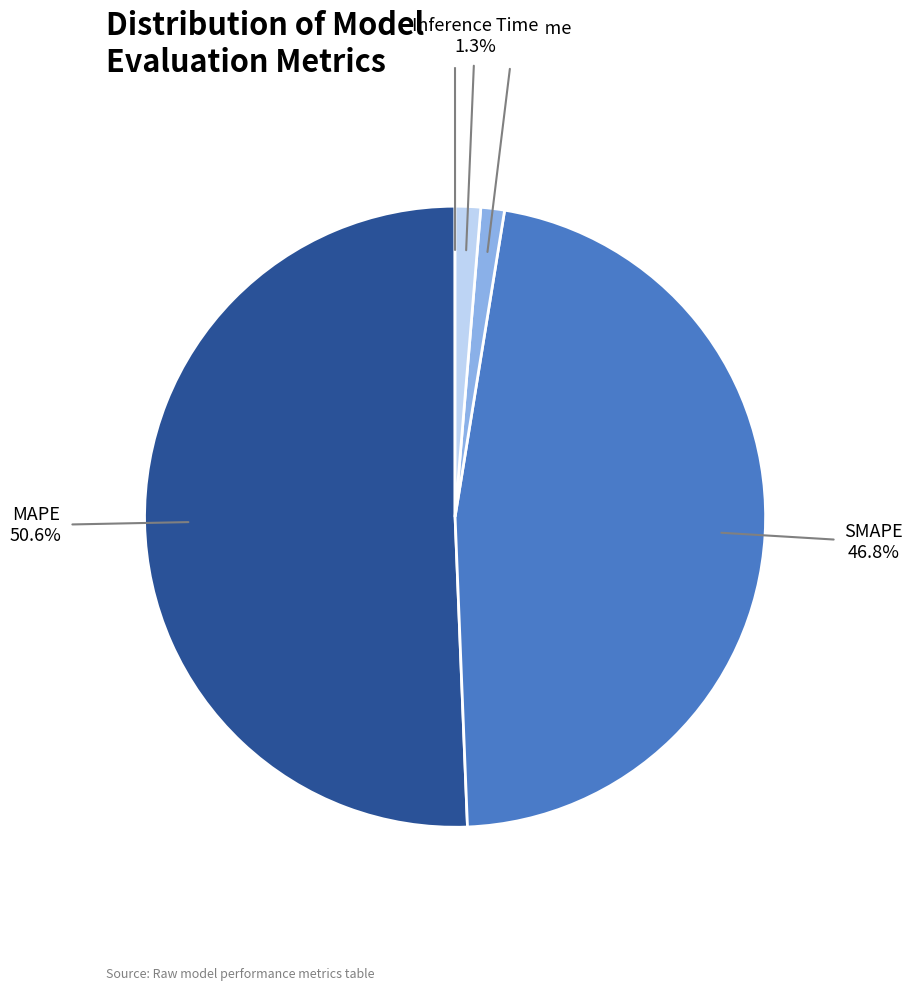

What percentage is NOT represented by Training Time?

98.8%